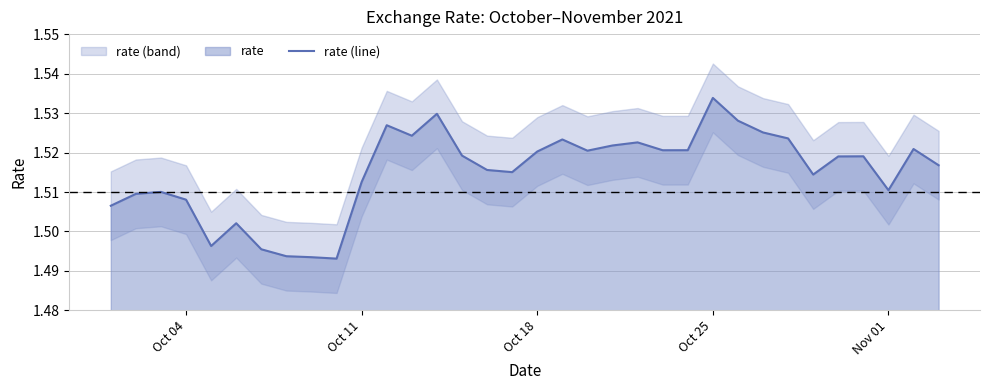

The value at Nov 01 is 1.5. True or false?

True